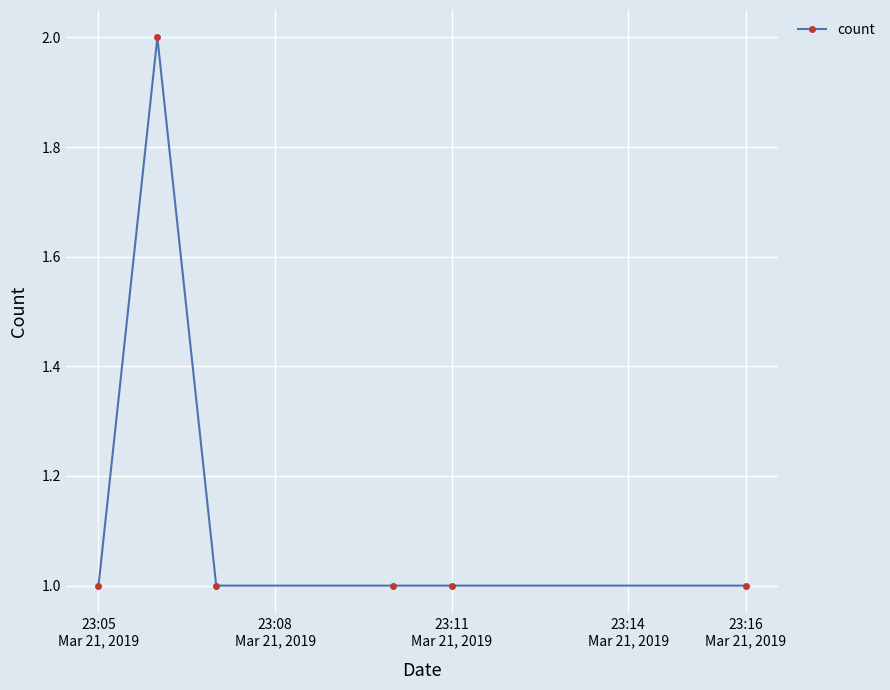

True or false: there are more than 2 points higher than both neighbors.

False